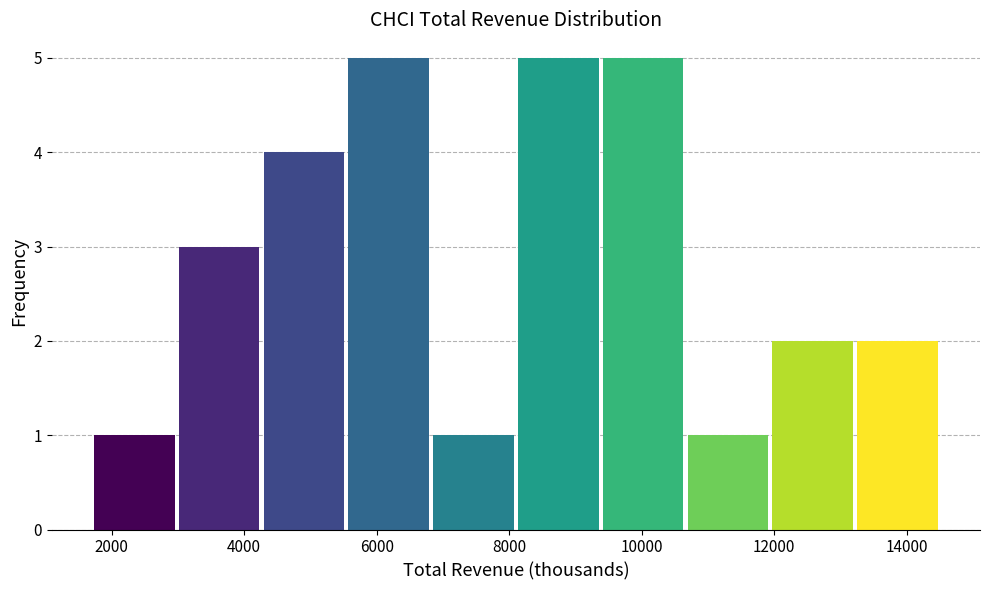

Reading left to right, transcribe this chart: for each bar, give the range it covers on the x-axis and its height. Neither the bar edges nor the heights are printed on the chart, so give them approximately, as read against the axes.

1700 to 2980: 1
2980 to 4260: 3
4260 to 5540: 4
5540 to 6820: 5
6820 to 8100: 1
8100 to 9380: 5
9380 to 10660: 5
10660 to 11940: 1
11940 to 13220: 2
13220 to 14500: 2